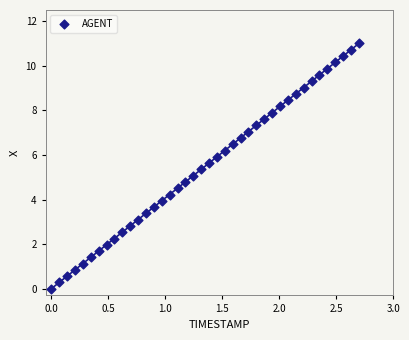

What is the range of Y values (max minus min)?

11.0